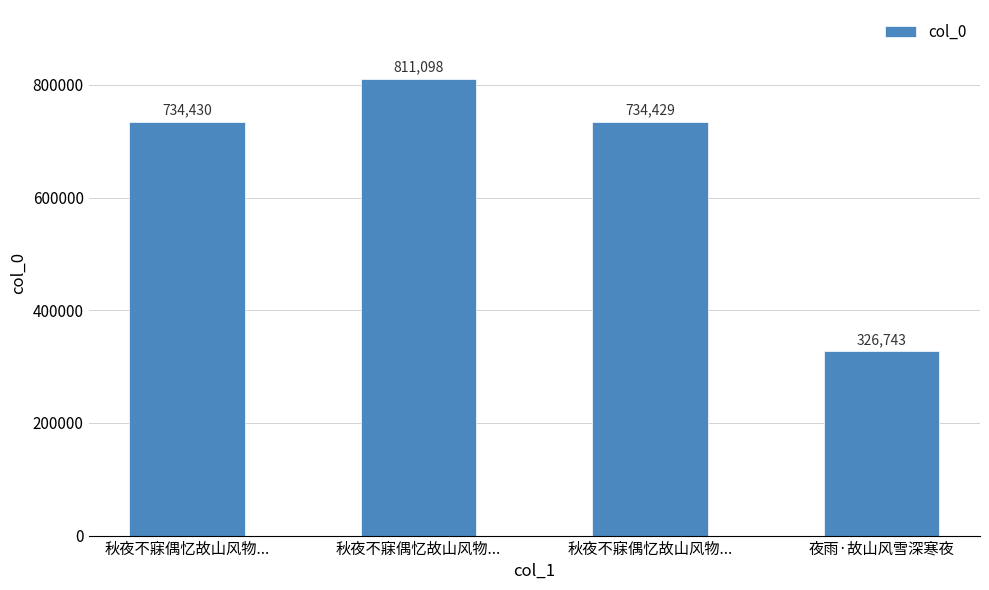

At which label does the data first exceed 734430?

秋夜不寐偶忆故山风物...